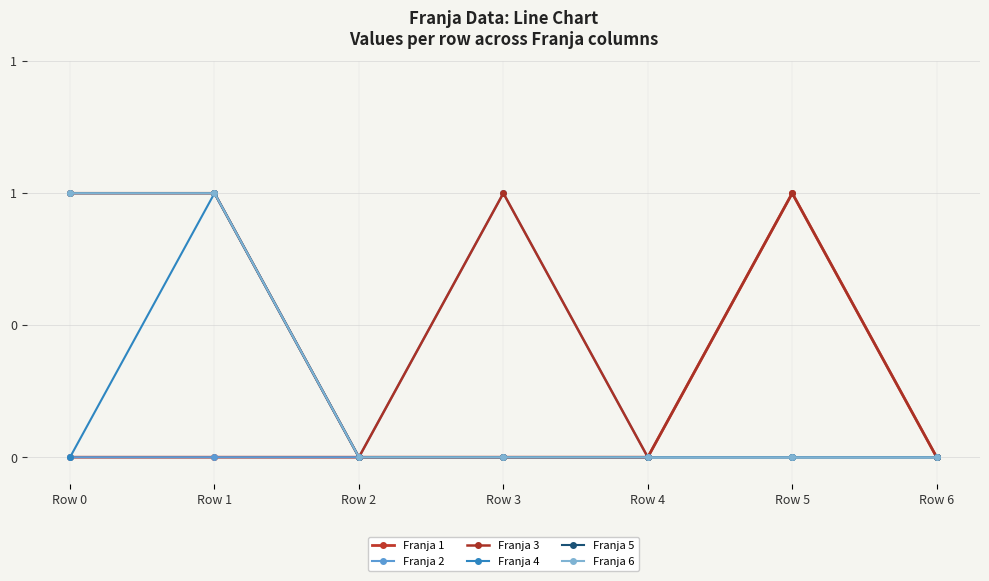

Is this an area chart (filled region under the line)?

No